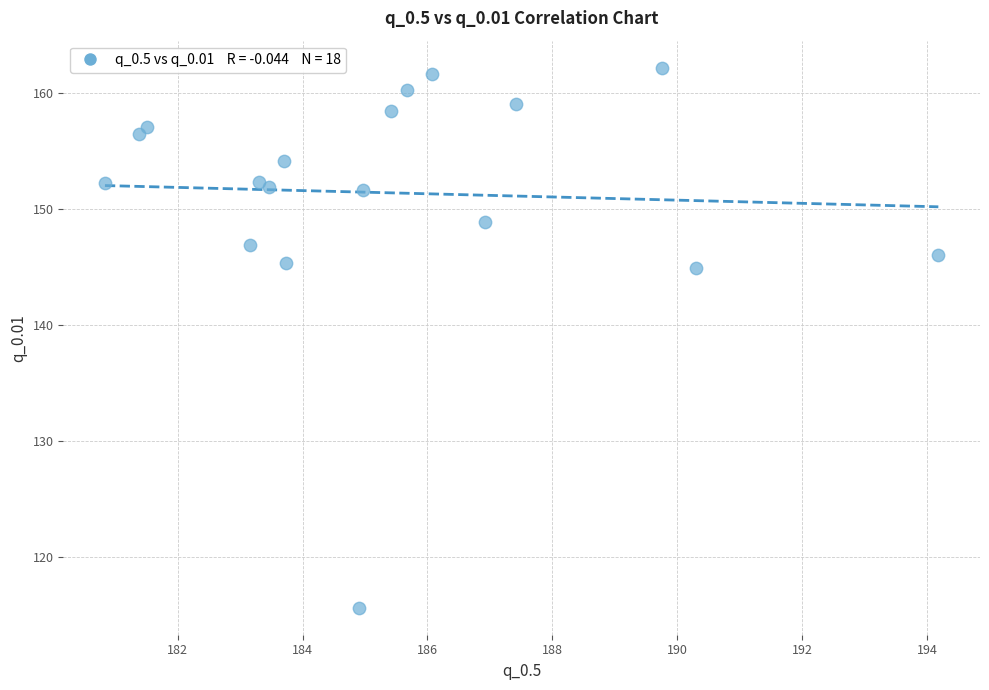

What is the range of X values (max minus min)?

13.3